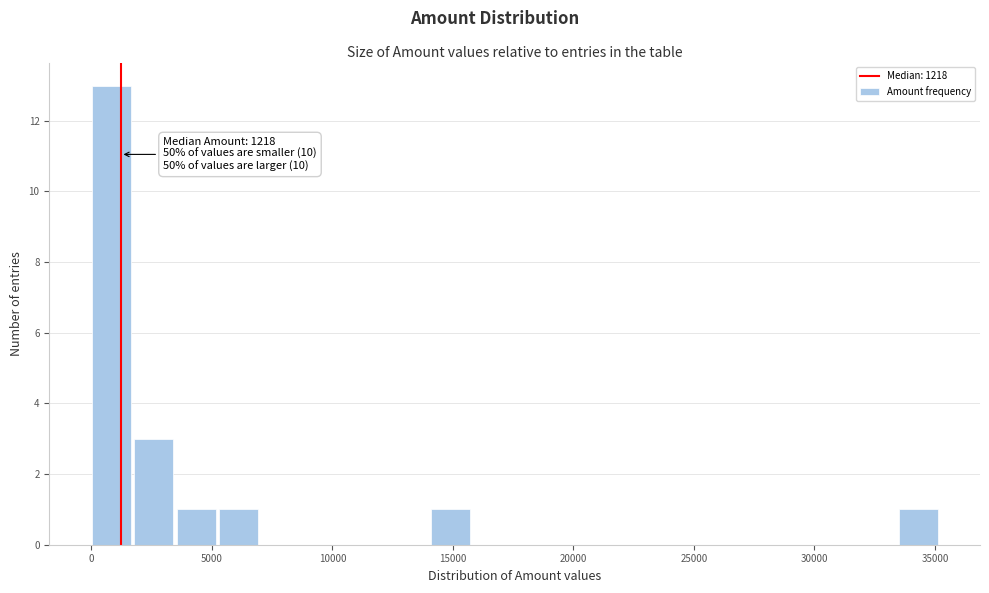

Read against the x-axis, roughly where is the centre of the tallest bar?

1000